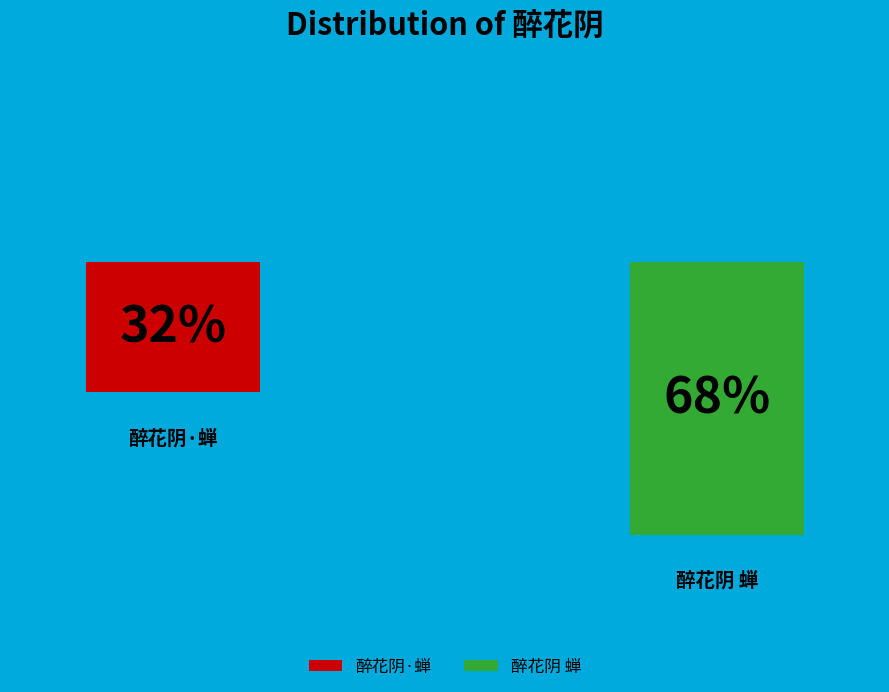

What percentage is the 醉花阴·蝉 slice, to the nearest percent?

32%